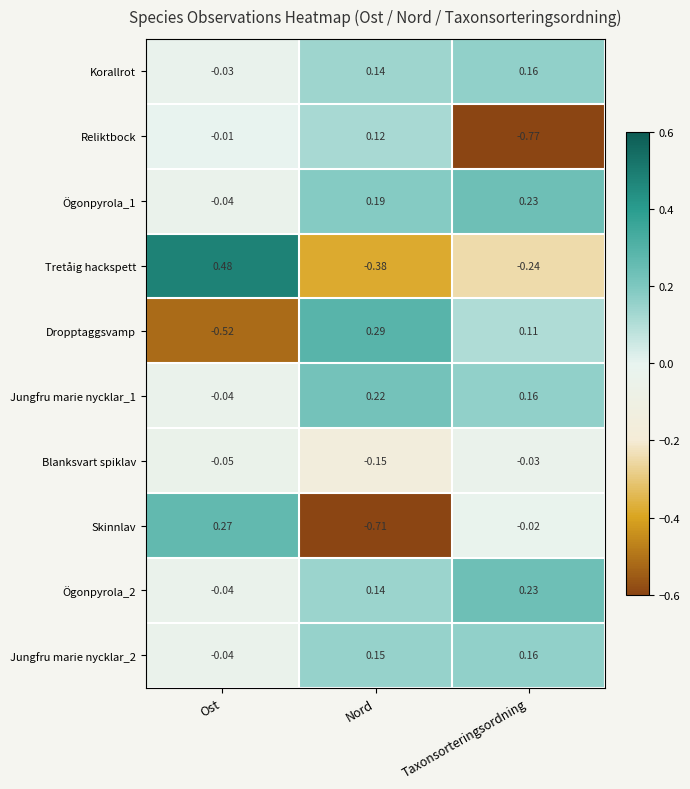

Which label corresponds to the largest value in the chart?

Ost